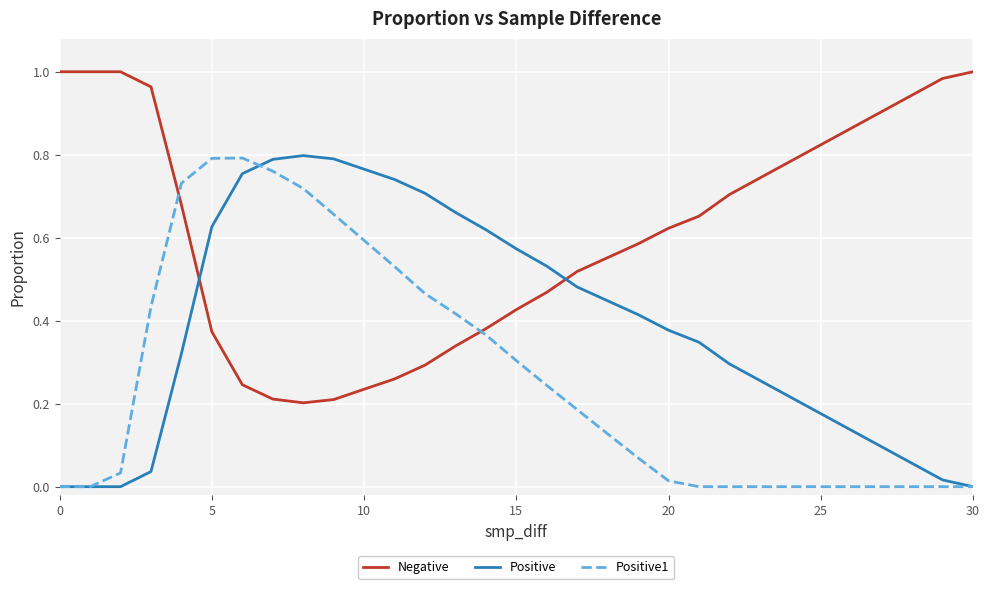

Does the chart have visible grid lines?

Yes